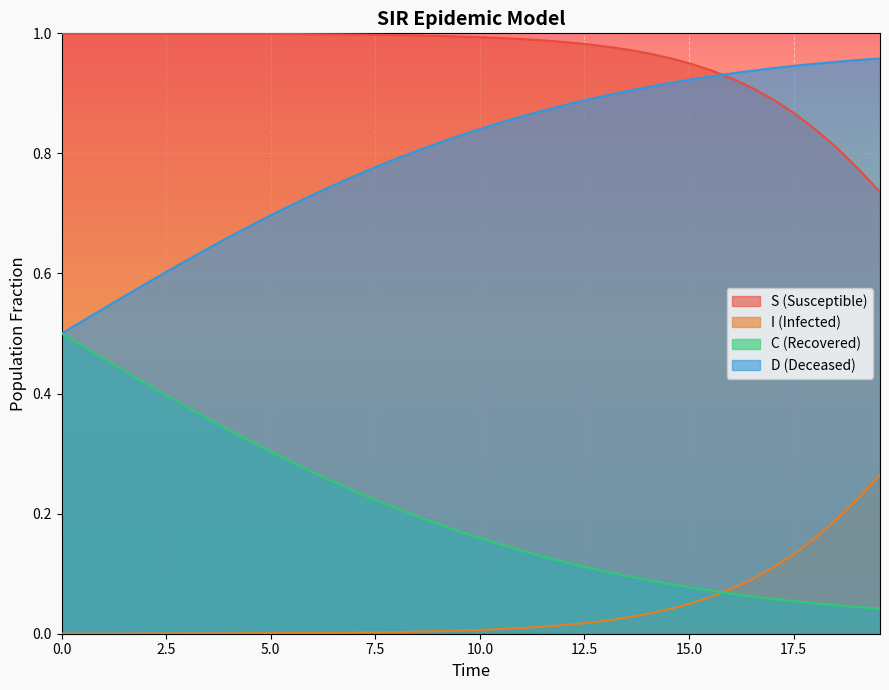

How many lines are shown in the chart?

4